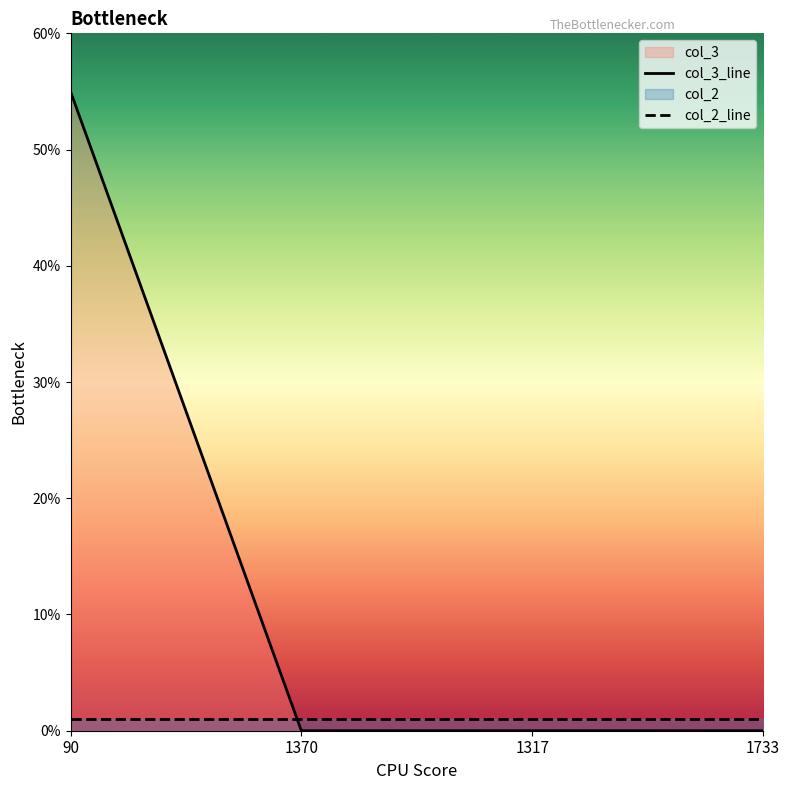

Where do col_3_line and col_2_line first cross each other?

90 and 1370